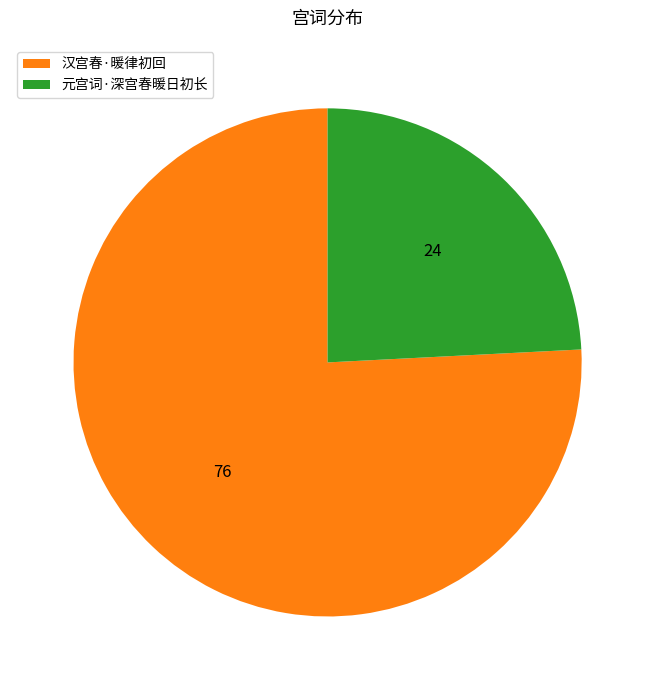

Is there any slice that represents more than half of the pie?

Yes